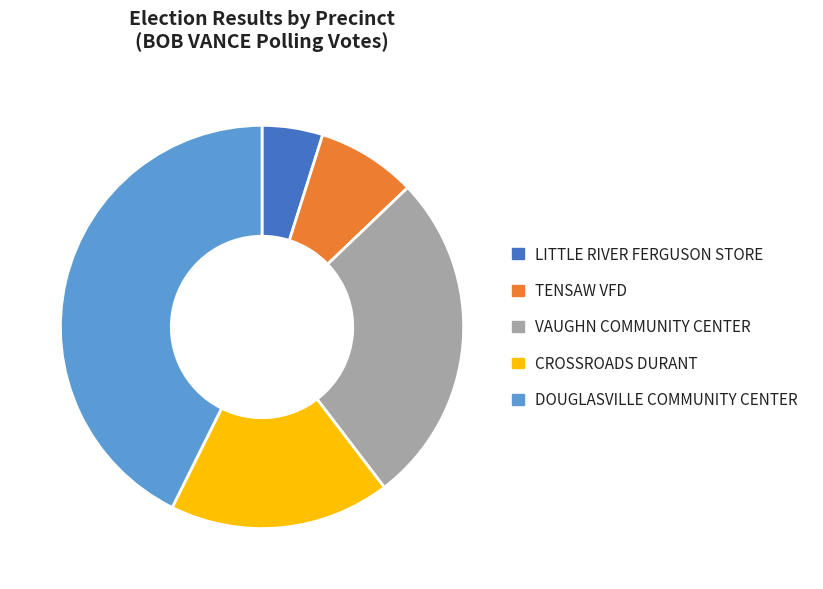

The DOUGLASVILLE COMMUNITY CENTER slice represents 43% of the pie. True or false?

True